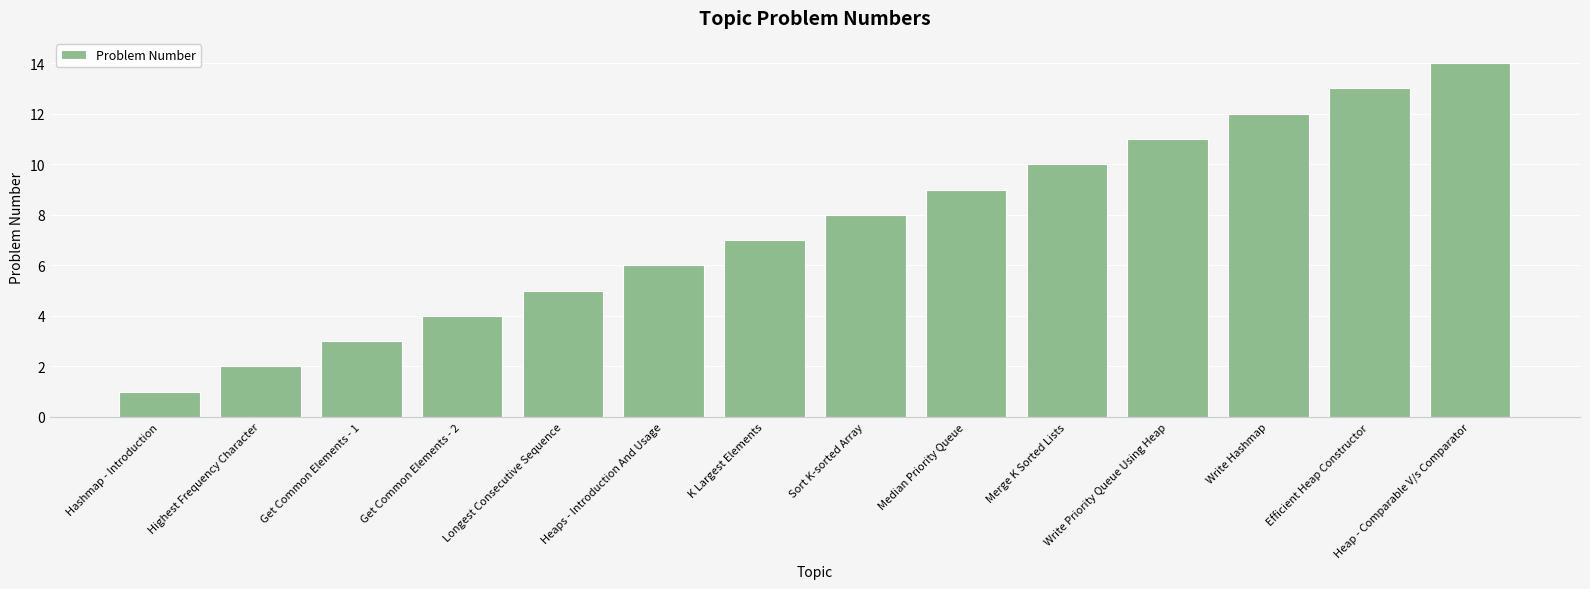

How many data points are less than 8?

7